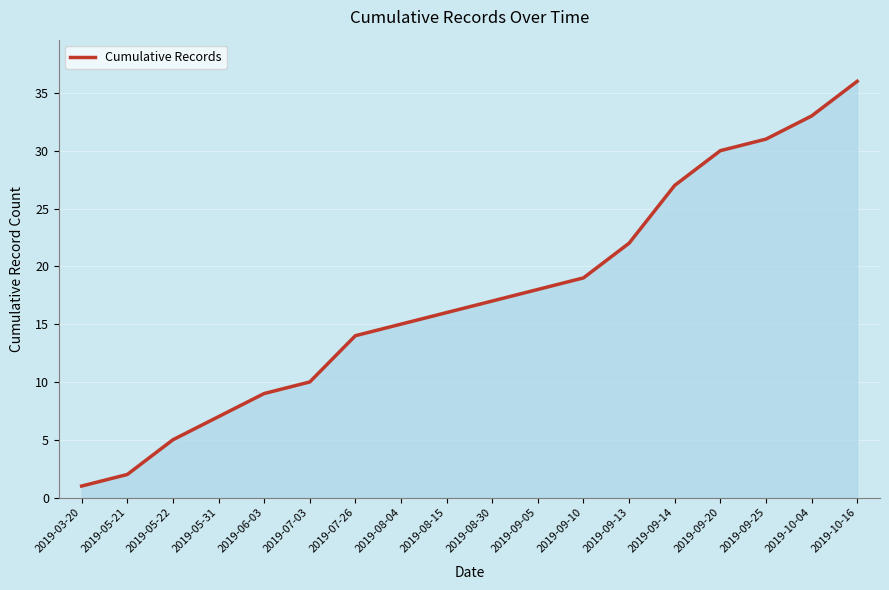

What is the average value?

17